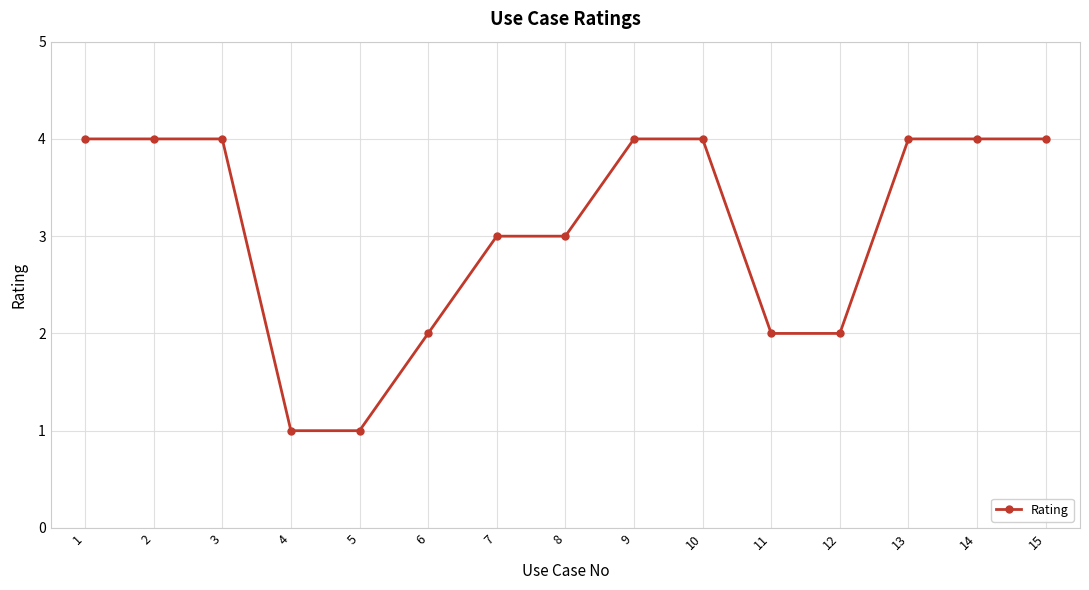

How many series are shown in this chart?

1